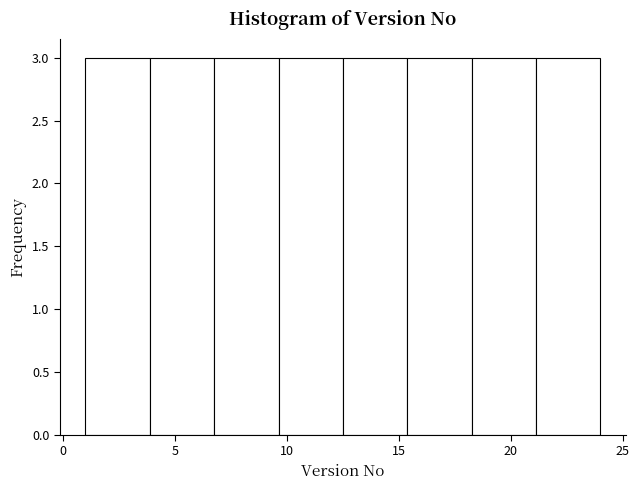

Reading left to right, list every bar in this chart as the range it spans on the x-axis followed by its height. Neither the bar edges nor the heights are printed on the chart, so give them approximately, as read against the axes.

1.0 to 4.0: 3
4.0 to 7.0: 3
7.0 to 9.5: 3
9.5 to 12.5: 3
12.5 to 15.5: 3
15.5 to 18.5: 3
18.5 to 21.0: 3
21.0 to 24.0: 3